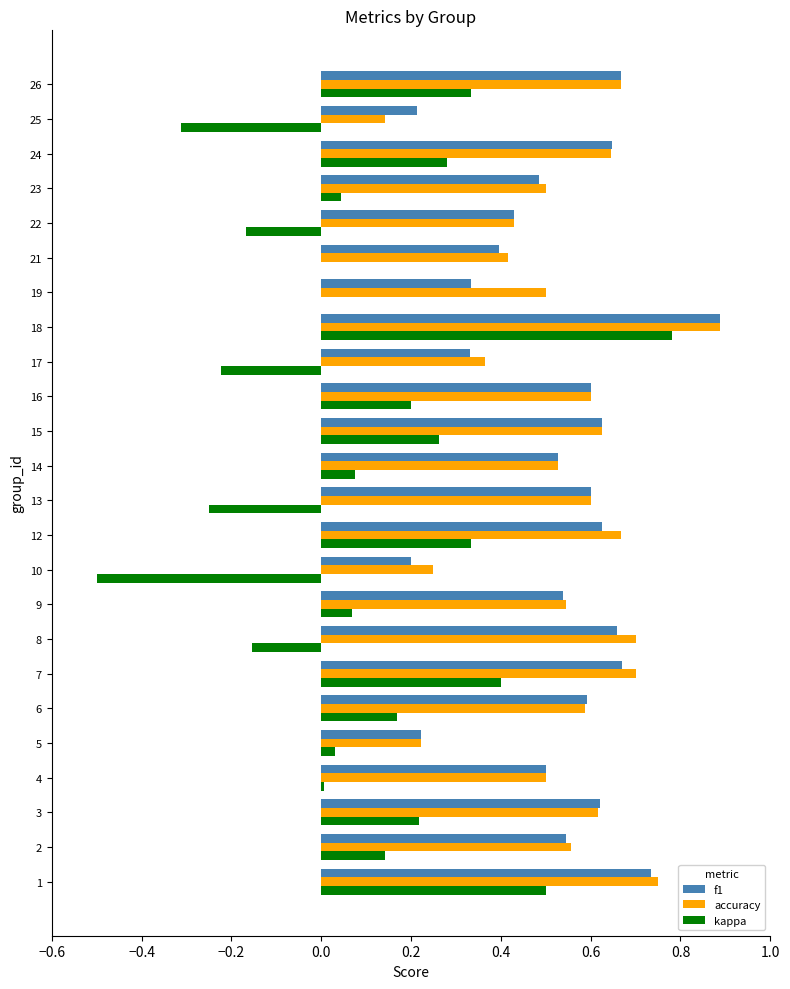

Which category has the highest value in the f1 series?

18